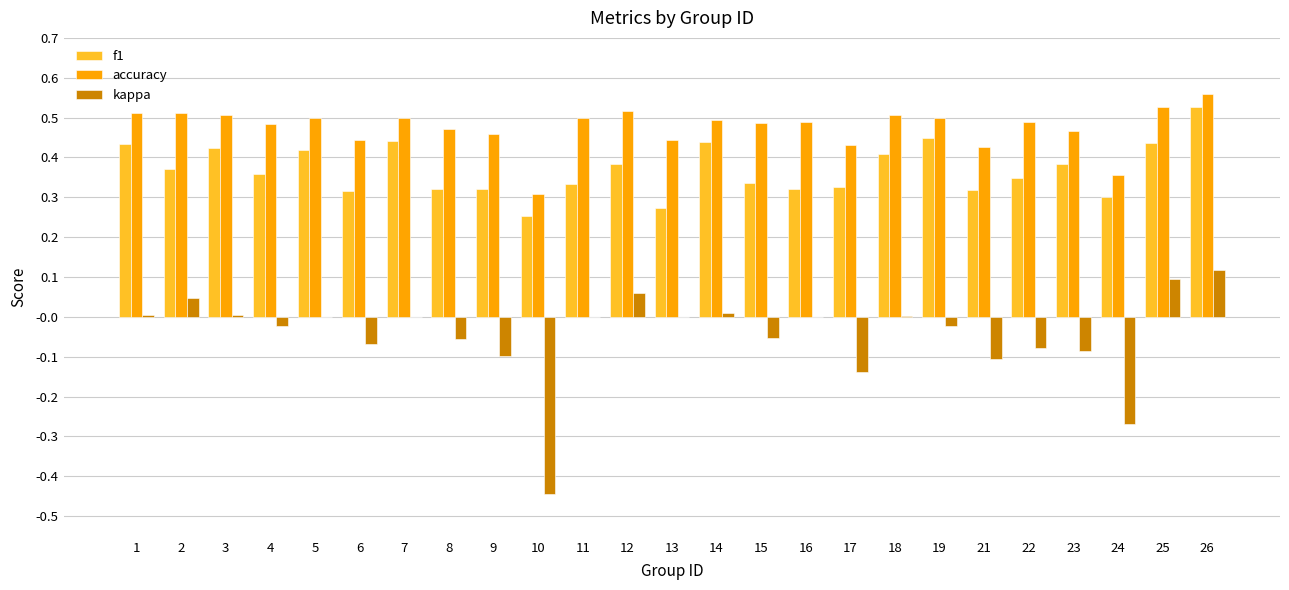

Count the number of categories in the chart.

25